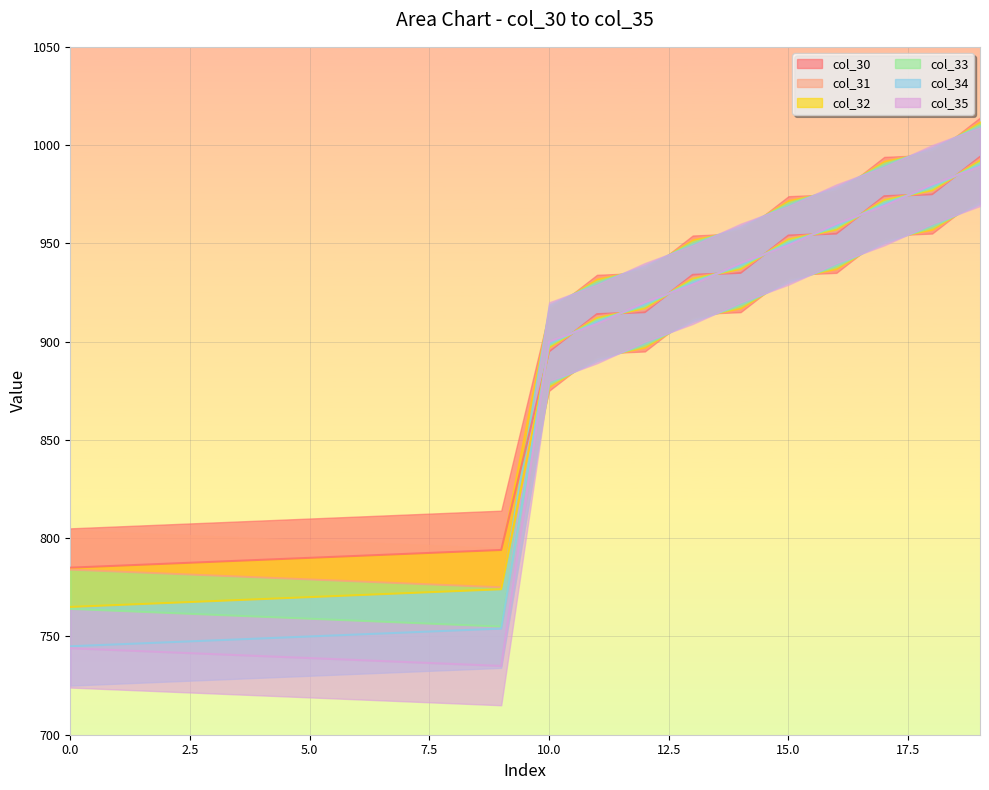

How many categories are shown in the chart?

20